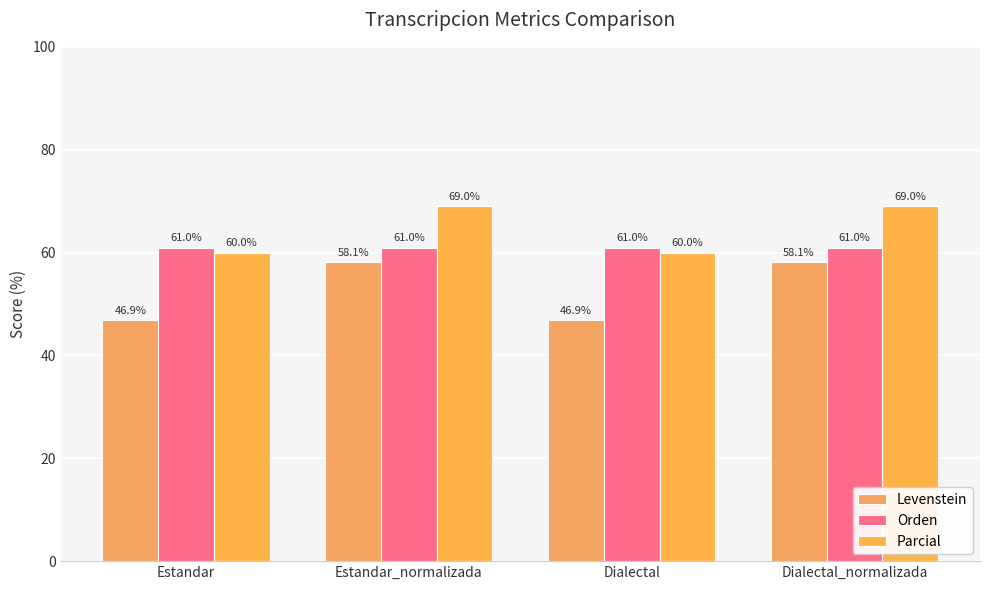

List the series in order of their peak value, lowest first.

Levenstein, Orden, Parcial